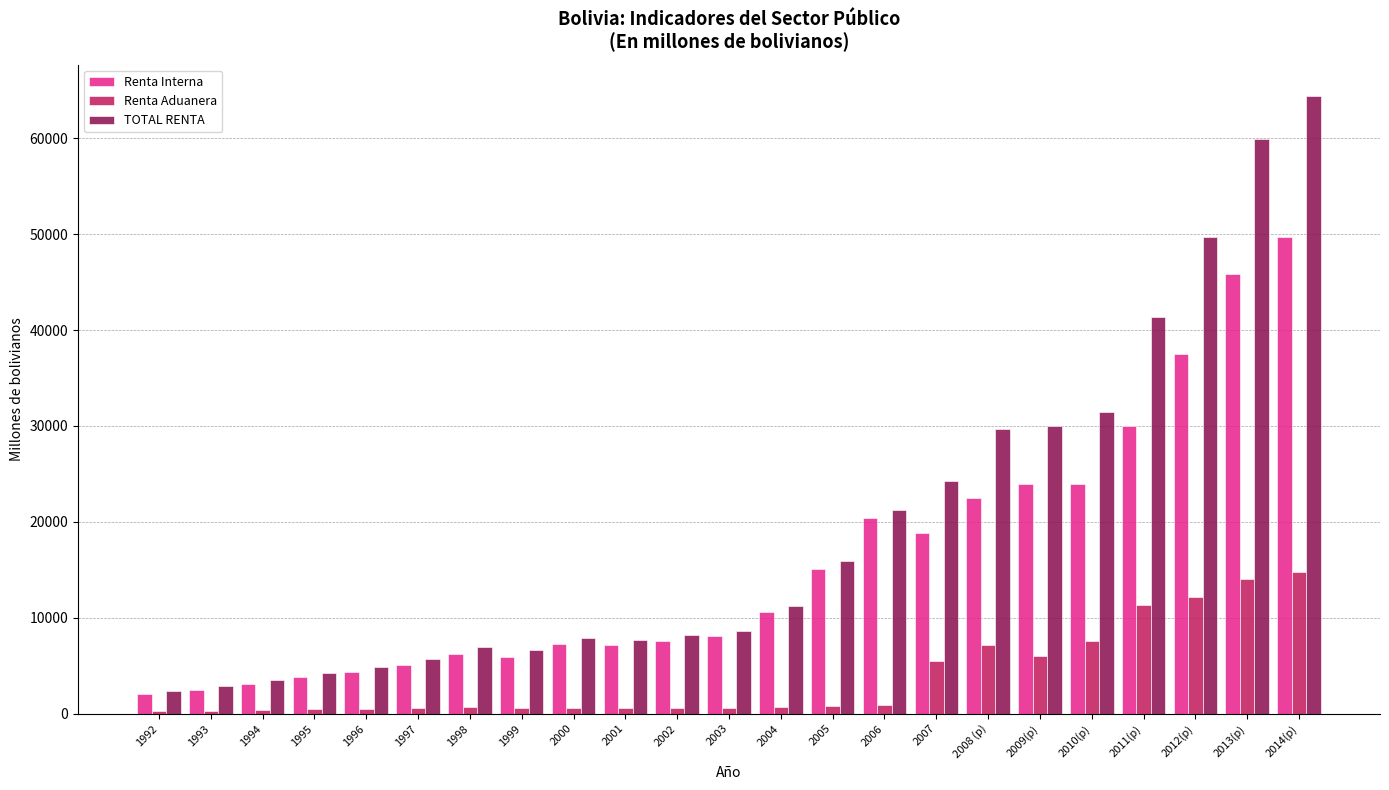

How many values in the TOTAL RENTA series are below 8651?

11